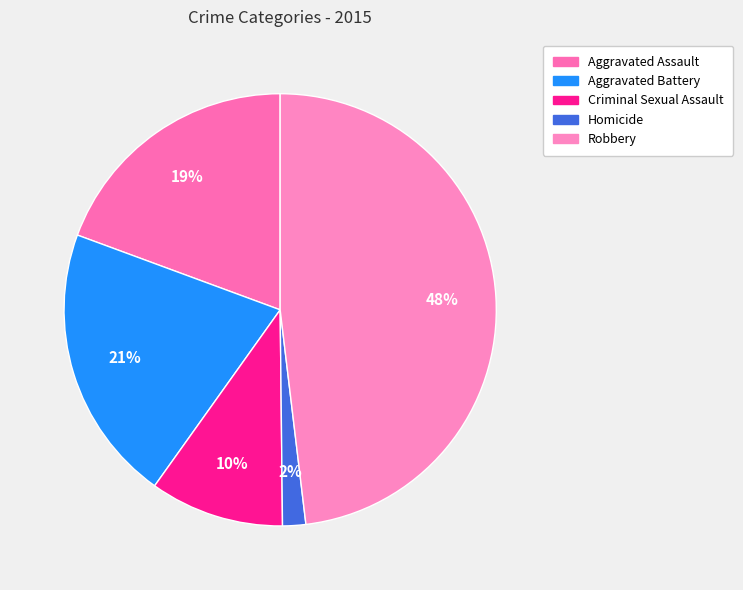

Count the number of slices in the pie.

5